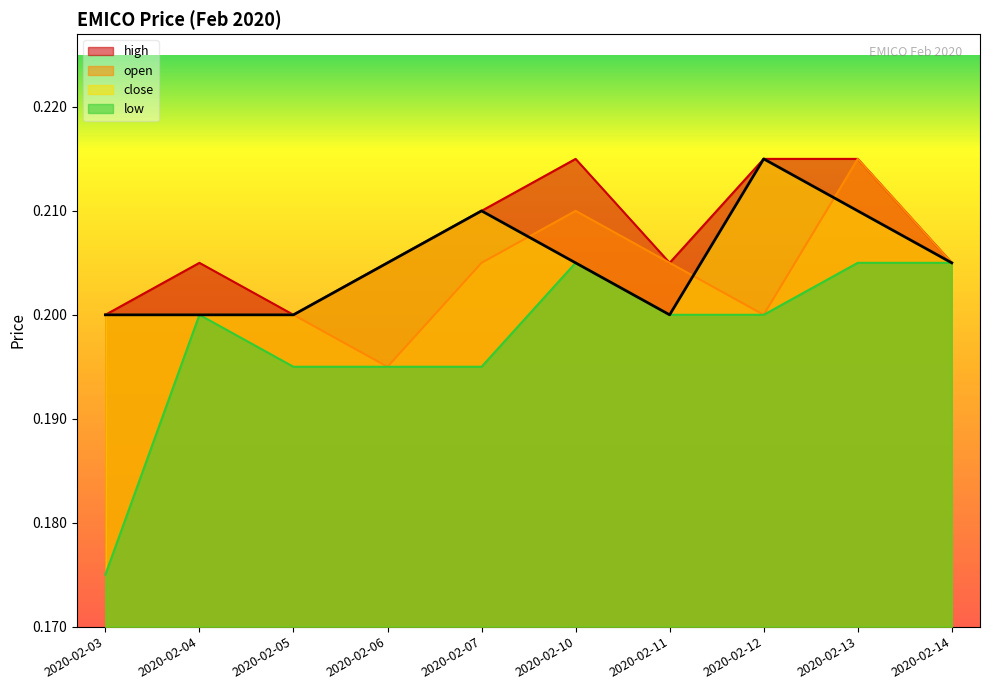

True or false: close has a value of 0.0 at 2020-02-11.

False